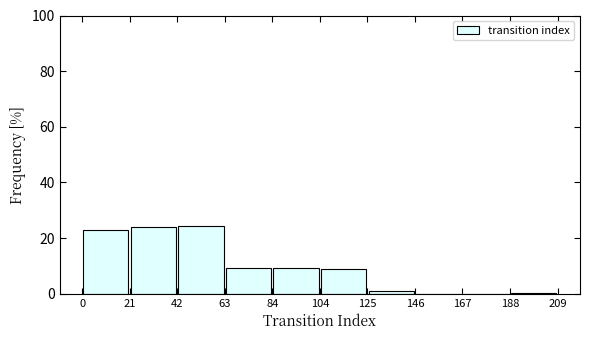

Reading left to right, list every bar in this chart as the range it spans on the x-axis followed by its height. The values are not printed on the chart, so give them approximately, as read against the axis.

0 to 21: 22
21 to 42: 24
42 to 63: 24
63 to 84: 10
84 to 104: 10
104 to 125: 8
125 to 146: under 2
146 to 167: 0
167 to 188: 0
188 to 209: under 2